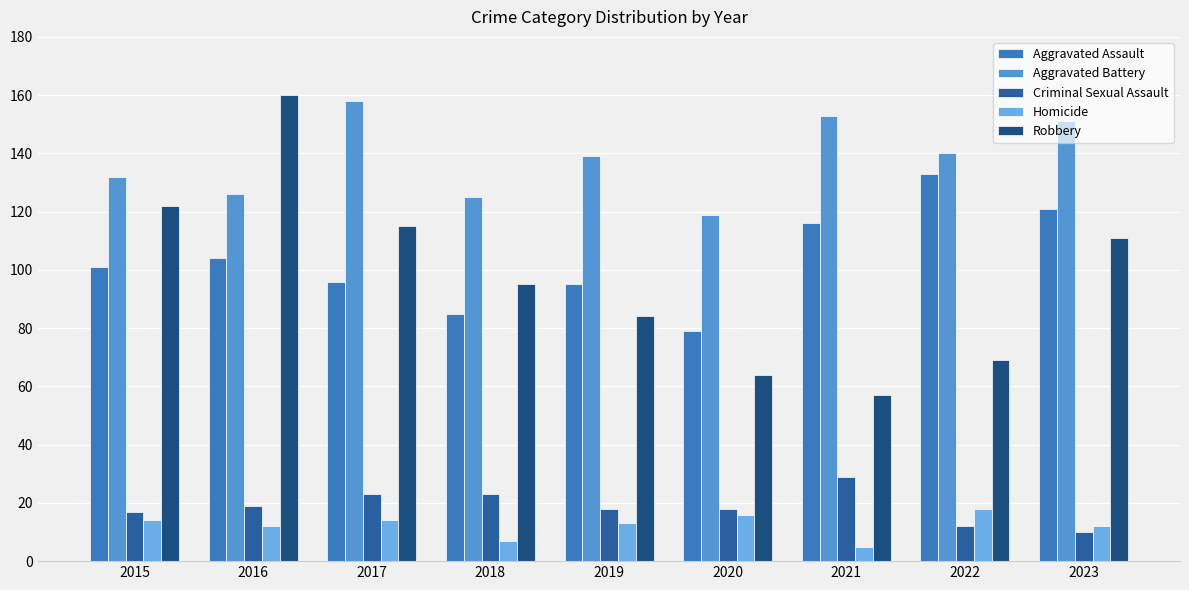

How many categories are shown in the chart?

9